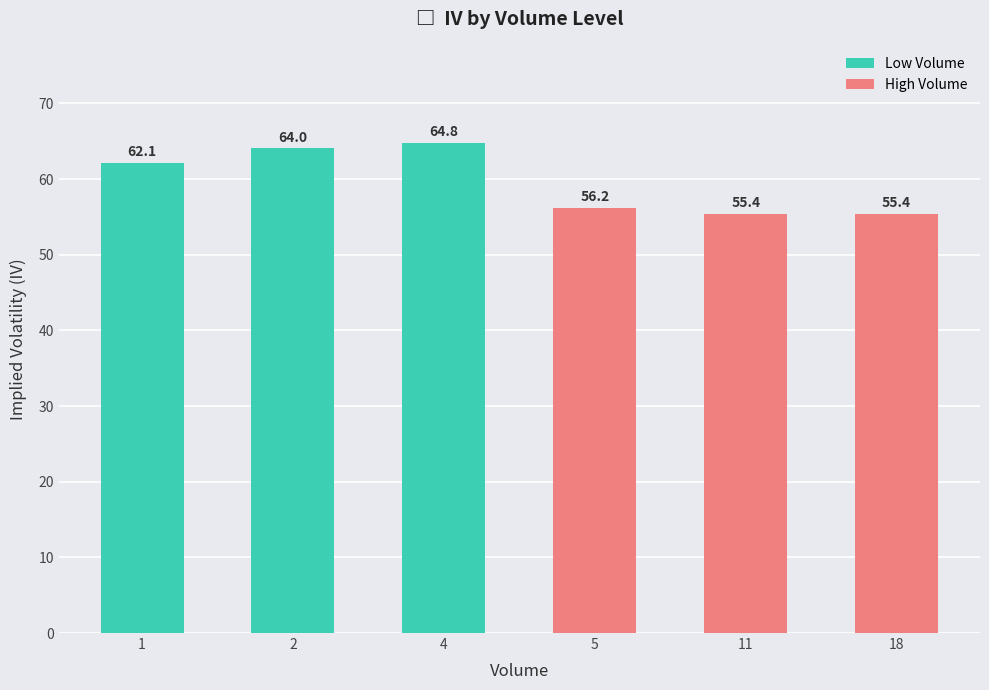

How many distinct data groups are displayed?

1